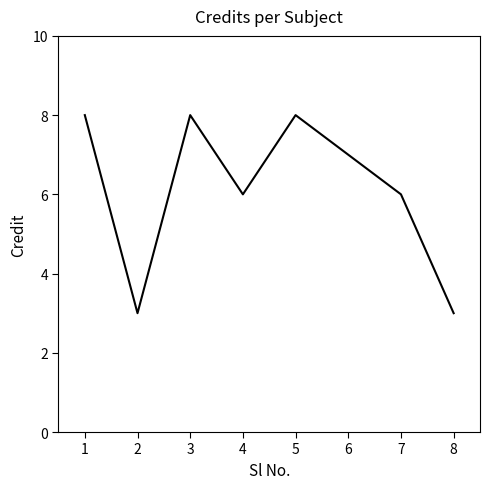

What is the minimum value shown in the chart?

3